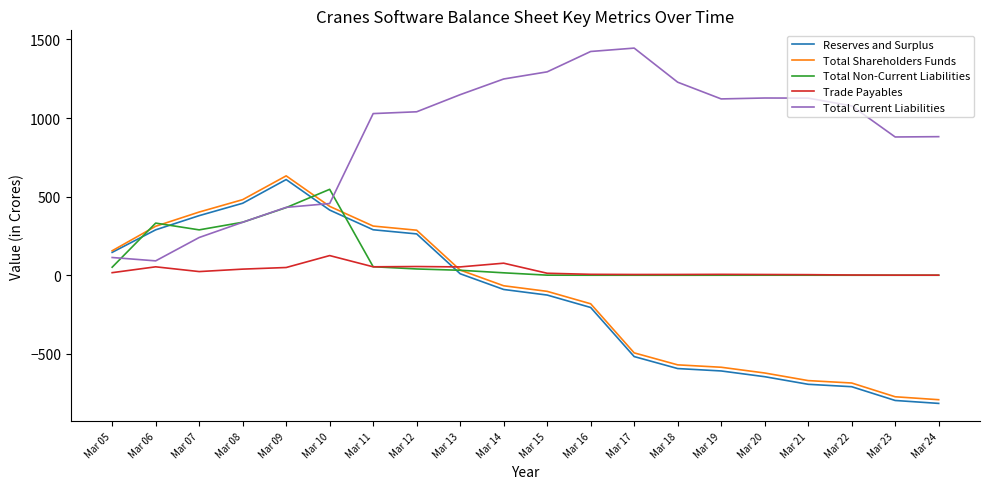

Which category has the highest value in the Total Non-Current Liabilities series?

Mar 10